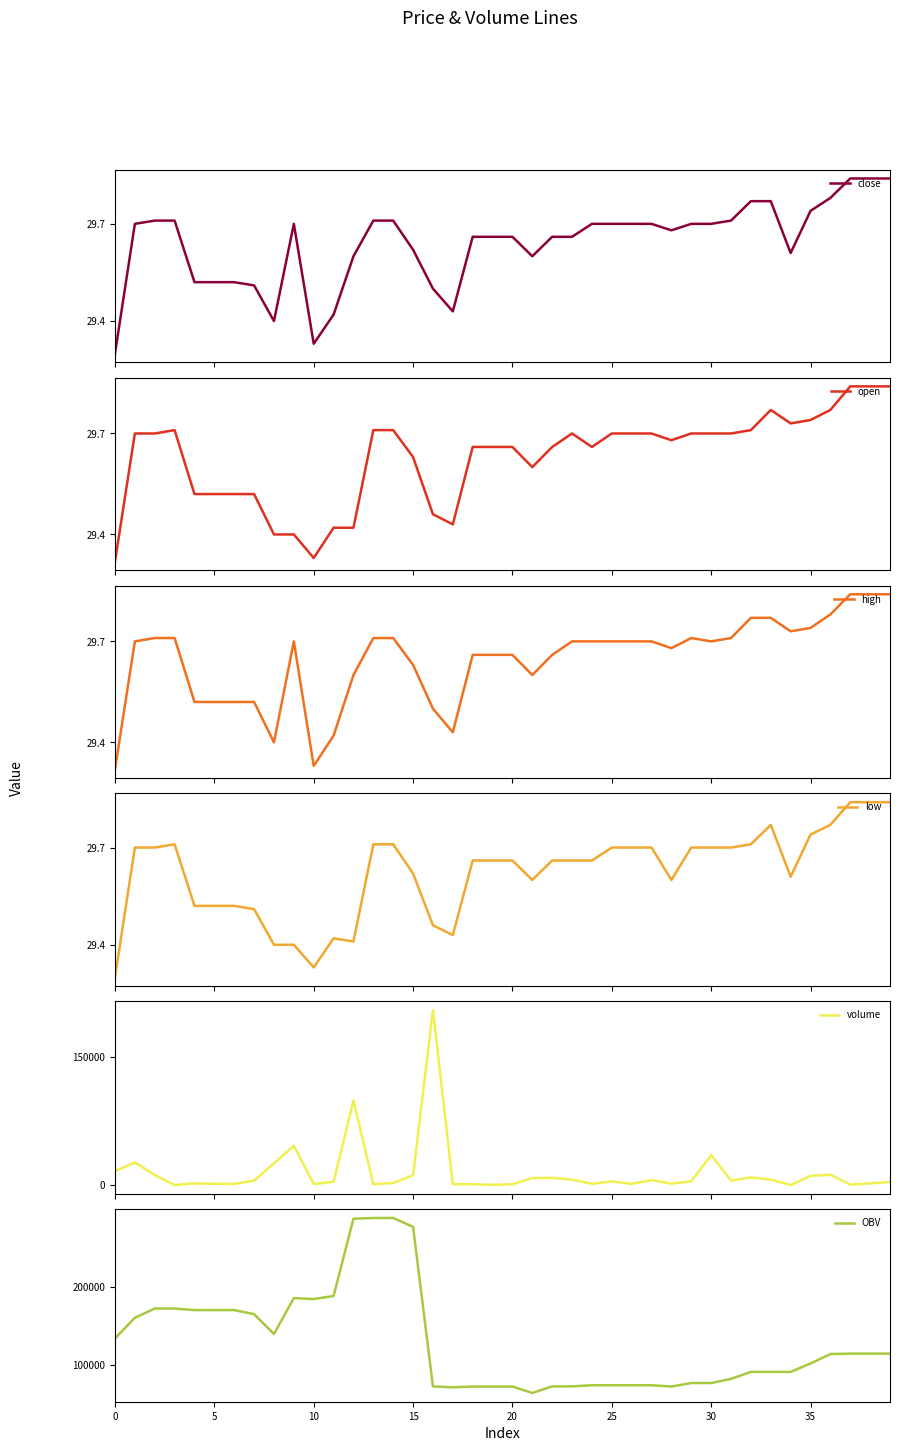

What is the total value across all series at 39?

117754.8